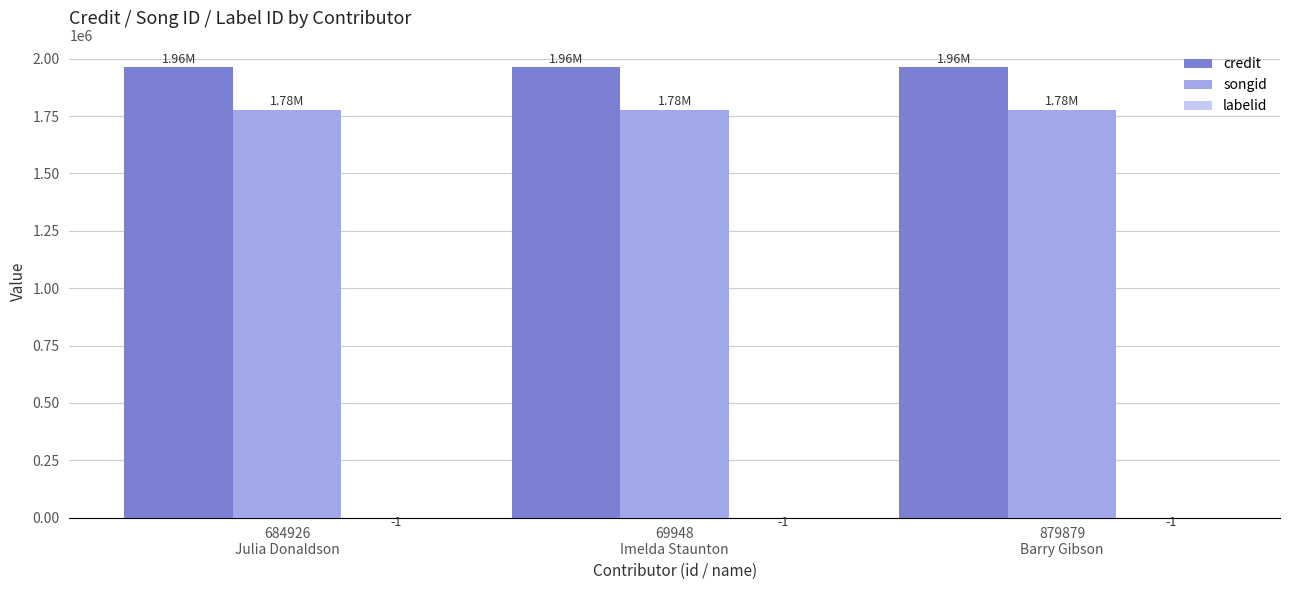

Which series has the largest total across all categories?

credit